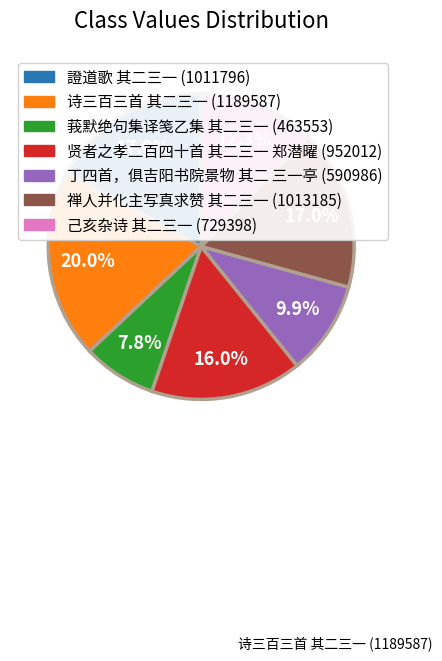

Is there a majority slice in this chart?

No